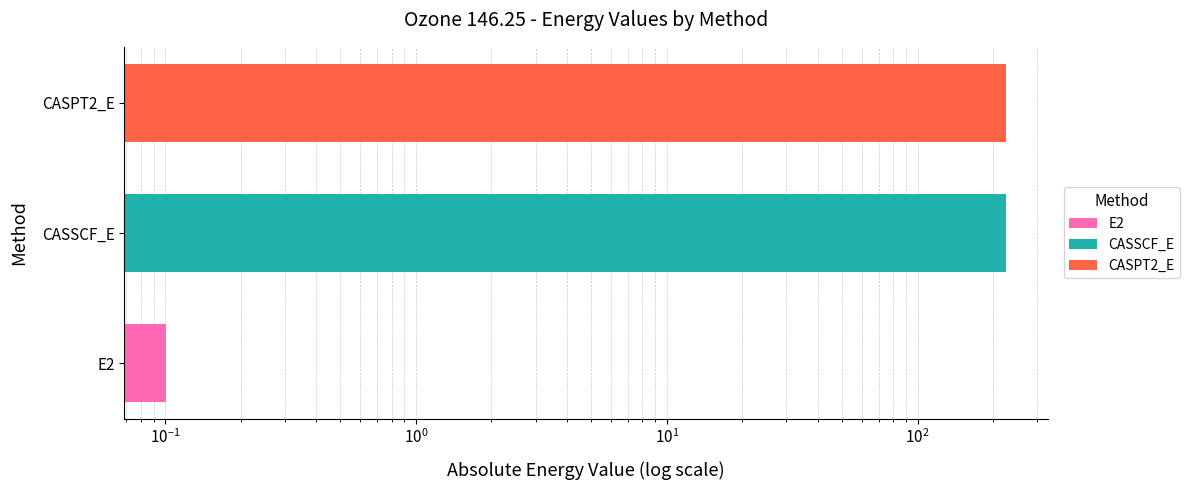

What is the smallest value displayed?

0.1